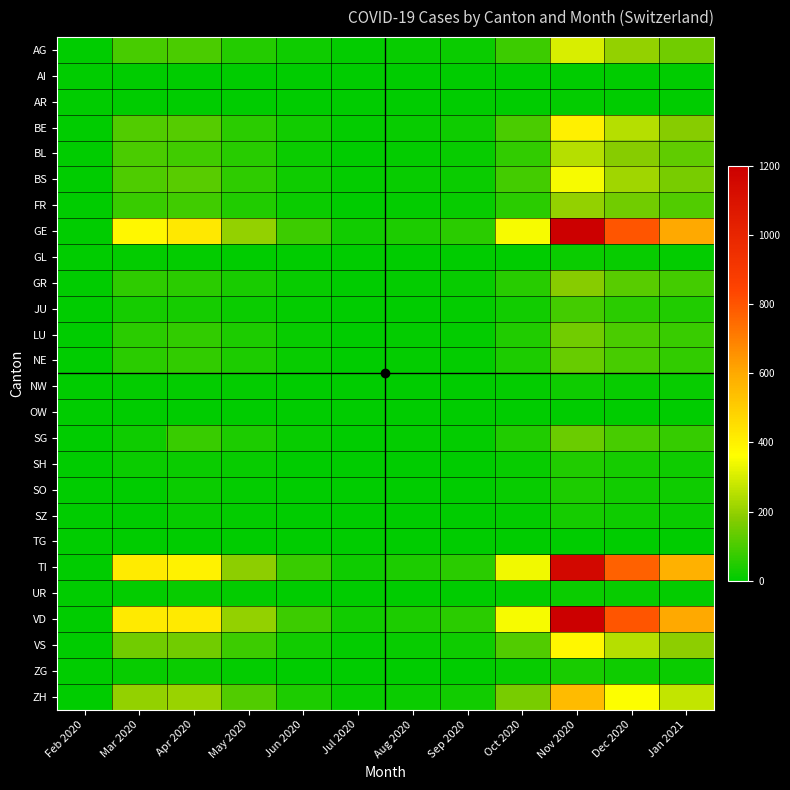

Reading left to right, list all the values displayed in this chart.

AG: Feb 2020=0	Mar 2020=94	Apr 2020=100	May 2020=50	Jun 2020=20	Jul 2020=5	Aug 2020=10	Sep 2020=15	Oct 2020=80	Nov 2020=300	Dec 2020=200	Jan 2021=150
AI: Feb 2020=0	Mar 2020=0	Apr 2020=0	May 2020=0	Jun 2020=0	Jul 2020=0	Aug 2020=0	Sep 2020=0	Oct 2020=0	Nov 2020=2	Dec 2020=1	Jan 2021=0
AR: Feb 2020=0	Mar 2020=0	Apr 2020=0	May 2020=0	Jun 2020=0	Jul 2020=0	Aug 2020=0	Sep 2020=0	Oct 2020=0	Nov 2020=5	Dec 2020=3	Jan 2021=2
BE: Feb 2020=0	Mar 2020=112	Apr 2020=115	May 2020=60	Jun 2020=25	Jul 2020=8	Aug 2020=12	Sep 2020=20	Oct 2020=100	Nov 2020=400	Dec 2020=250	Jan 2021=180
BL: Feb 2020=1	Mar 2020=99	Apr 2020=86	May 2020=55	Jun 2020=18	Jul 2020=4	Aug 2020=8	Sep 2020=14	Oct 2020=70	Nov 2020=250	Dec 2020=180	Jan 2021=130
BS: Feb 2020=0	Mar 2020=105	Apr 2020=119	May 2020=65	Jun 2020=22	Jul 2020=6	Aug 2020=11	Sep 2020=18	Oct 2020=90	Nov 2020=350	Dec 2020=220	Jan 2021=160
FR: Feb 2020=0	Mar 2020=77	Apr 2020=89	May 2020=45	Jun 2020=15	Jul 2020=3	Aug 2020=7	Sep 2020=12	Oct 2020=60	Nov 2020=200	Dec 2020=150	Jan 2021=110
GE: Feb 2020=0	Mar 2020=382	Apr 2020=424	May 2020=200	Jun 2020=80	Jul 2020=25	Aug 2020=40	Sep 2020=60	Oct 2020=350	Nov 2020=1200	Dec 2020=800	Jan 2021=600
GL: Feb 2020=0	Mar 2020=5	Apr 2020=5	May 2020=3	Jun 2020=1	Jul 2020=0	Aug 2020=0	Sep 2020=1	Oct 2020=4	Nov 2020=15	Dec 2020=10	Jan 2021=8
GR: Feb 2020=0	Mar 2020=63	Apr 2020=60	May 2020=35	Jun 2020=12	Jul 2020=3	Aug 2020=6	Sep 2020=10	Oct 2020=55	Nov 2020=180	Dec 2020=120	Jan 2021=90
JU: Feb 2020=0	Mar 2020=29	Apr 2020=29	May 2020=18	Jun 2020=6	Jul 2020=1	Aug 2020=3	Sep 2020=5	Oct 2020=28	Nov 2020=90	Dec 2020=60	Jan 2021=45
LU: Feb 2020=0	Mar 2020=57	Apr 2020=66	May 2020=38	Jun 2020=14	Jul 2020=3	Aug 2020=6	Sep 2020=9	Oct 2020=45	Nov 2020=150	Dec 2020=100	Jan 2021=75
NE: Feb 2020=0	Mar 2020=60	Apr 2020=66	May 2020=38	Jun 2020=13	Jul 2020=2	Aug 2020=5	Sep 2020=8	Oct 2020=42	Nov 2020=140	Dec 2020=95	Jan 2021=70
NW: Feb 2020=0	Mar 2020=8	Apr 2020=9	May 2020=5	Jun 2020=2	Jul 2020=0	Aug 2020=1	Sep 2020=1	Oct 2020=6	Nov 2020=20	Dec 2020=14	Jan 2021=10
OW: Feb 2020=0	Mar 2020=0	Apr 2020=0	May 2020=0	Jun 2020=0	Jul 2020=0	Aug 2020=0	Sep 2020=0	Oct 2020=0	Nov 2020=0	Dec 2020=0	Jan 2021=0
SG: Feb 2020=0	Mar 2020=19	Apr 2020=79	May 2020=40	Jun 2020=14	Jul 2020=3	Aug 2020=6	Sep 2020=9	Oct 2020=44	Nov 2020=145	Dec 2020=97	Jan 2021=72
SH: Feb 2020=0	Mar 2020=15	Apr 2020=18	May 2020=10	Jun 2020=3	Jul 2020=1	Aug 2020=2	Sep 2020=3	Oct 2020=14	Nov 2020=45	Dec 2020=30	Jan 2021=22
SO: Feb 2020=0	Mar 2020=0	Apr 2020=17	May 2020=9	Jun 2020=3	Jul 2020=1	Aug 2020=2	Sep 2020=3	Oct 2020=12	Nov 2020=40	Dec 2020=27	Jan 2021=20
SZ: Feb 2020=0	Mar 2020=0	Apr 2020=14	May 2020=7	Jun 2020=2	Jul 2020=0	Aug 2020=1	Sep 2020=2	Oct 2020=9	Nov 2020=30	Dec 2020=20	Jan 2021=15
TG: Feb 2020=0	Mar 2020=0	Apr 2020=0	May 2020=0	Jun 2020=0	Jul 2020=0	Aug 2020=0	Sep 2020=0	Oct 2020=0	Nov 2020=0	Dec 2020=0	Jan 2021=0
TI: Feb 2020=0	Mar 2020=415	Apr 2020=396	May 2020=190	Jun 2020=75	Jul 2020=23	Aug 2020=38	Sep 2020=58	Oct 2020=340	Nov 2020=1150	Dec 2020=770	Jan 2021=580
UR: Feb 2020=0	Mar 2020=9	Apr 2020=10	May 2020=6	Jun 2020=2	Jul 2020=0	Aug 2020=1	Sep 2020=1	Oct 2020=5	Nov 2020=17	Dec 2020=11	Jan 2021=8
VD: Feb 2020=0	Mar 2020=420	Apr 2020=420	May 2020=200	Jun 2020=80	Jul 2020=25	Aug 2020=40	Sep 2020=60	Oct 2020=350	Nov 2020=1200	Dec 2020=800	Jan 2021=600
VS: Feb 2020=0	Mar 2020=154	Apr 2020=150	May 2020=80	Jun 2020=28	Jul 2020=8	Aug 2020=13	Sep 2020=20	Oct 2020=110	Nov 2020=380	Dec 2020=250	Jan 2021=188
ZG: Feb 2020=0	Mar 2020=14	Apr 2020=15	May 2020=8	Jun 2020=3	Jul 2020=1	Aug 2020=1	Sep 2020=2	Oct 2020=10	Nov 2020=33	Dec 2020=22	Jan 2021=16
ZH: Feb 2020=0	Mar 2020=197	Apr 2020=207	May 2020=110	Jun 2020=40	Jul 2020=11	Aug 2020=18	Sep 2020=28	Oct 2020=160	Nov 2020=550	Dec 2020=360	Jan 2021=270